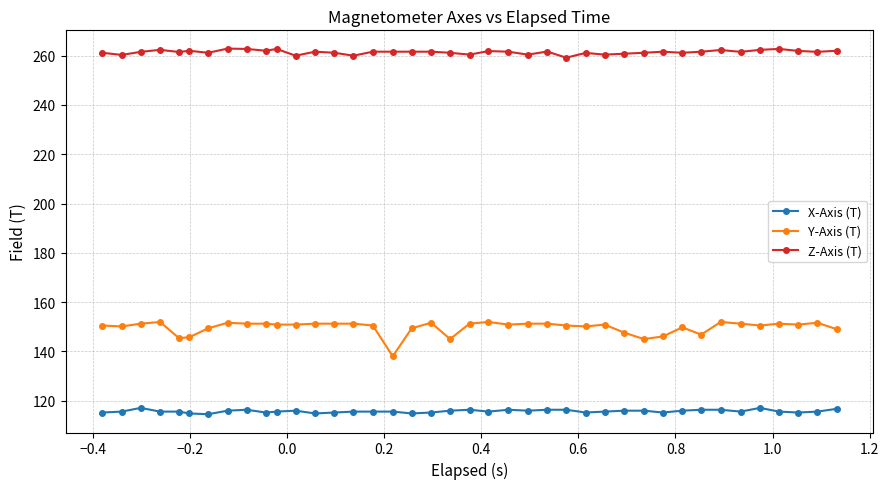

List the series in order of their peak value, highest first.

Z-Axis (T), Y-Axis (T), X-Axis (T)